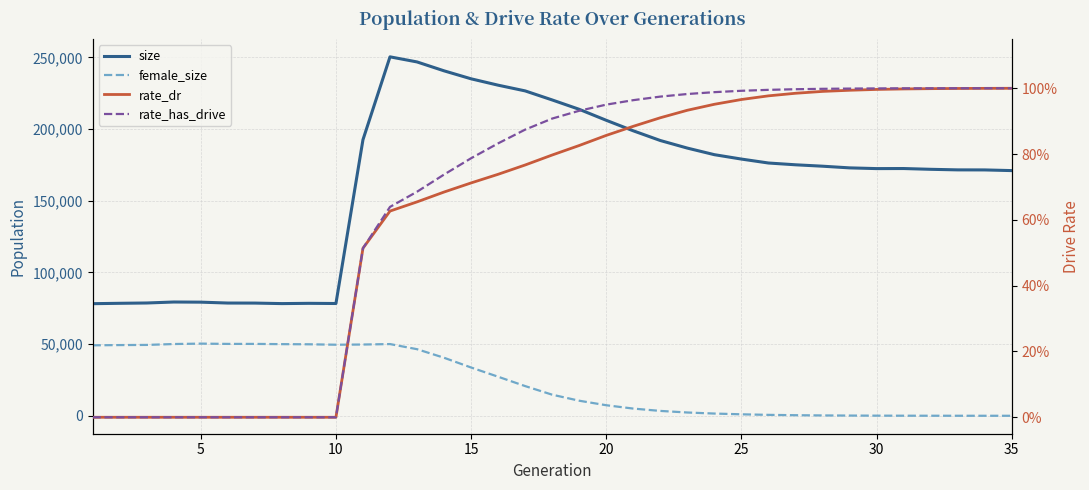

Reading left to right, what are all the values shown in this chart?

size: 78182.0	78445.0	78661.0	79346.0	79243.0	78626.0	78596.0	78239.0	78424.0	78303.0	192535.0	250342.0	246786.0	240578.0	235014.0	230571.0	226585.0	220270.0	213739.0	206085.0	198745.0	191981.0	186693.0	182102.0	179040.0	176291.0	175050.0	174067.0	172900.0	172391.0	172441.0	171899.0	171504.0	171468.0	171000.0
female_size: 49143.0	49313.0	49416.0	50040.0	50319.0	50125.0	50123.0	49955.0	49860.0	49556.0	49694.0	50011.0	46437.0	40459.0	33666.0	27232.0	20704.0	14704.0	10501.0	7349.0	5013.0	3390.0	2283.0	1546.0	1021.0	636.0	393.0	237.0	143.0	80.0	44.0	28.0	11.0	2.0	0.0
rate_dr: 0.0	0.0	0.0	0.0	0.0	0.0	0.0	0.0	0.0	0.0	0.5	0.6	0.7	0.7	0.7	0.7	0.8	0.8	0.8	0.9	0.9	0.9	0.9	1.0	1.0	1.0	1.0	1.0	1.0	1.0	1.0	1.0	1.0	1.0	1.0
rate_has_drive: 0.0	0.0	0.0	0.0	0.0	0.0	0.0	0.0	0.0	0.0	0.5	0.6	0.7	0.7	0.8	0.8	0.9	0.9	0.9	1.0	1.0	1.0	1.0	1.0	1.0	1.0	1.0	1.0	1.0	1.0	1.0	1.0	1.0	1.0	1.0